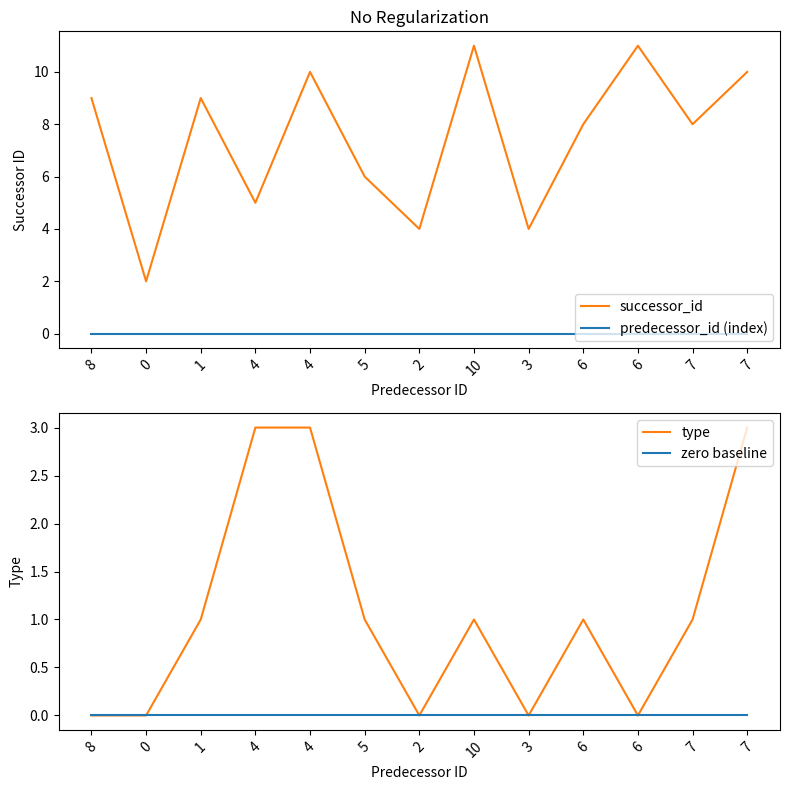

What is the spread (max minus min) of values at 4?

5